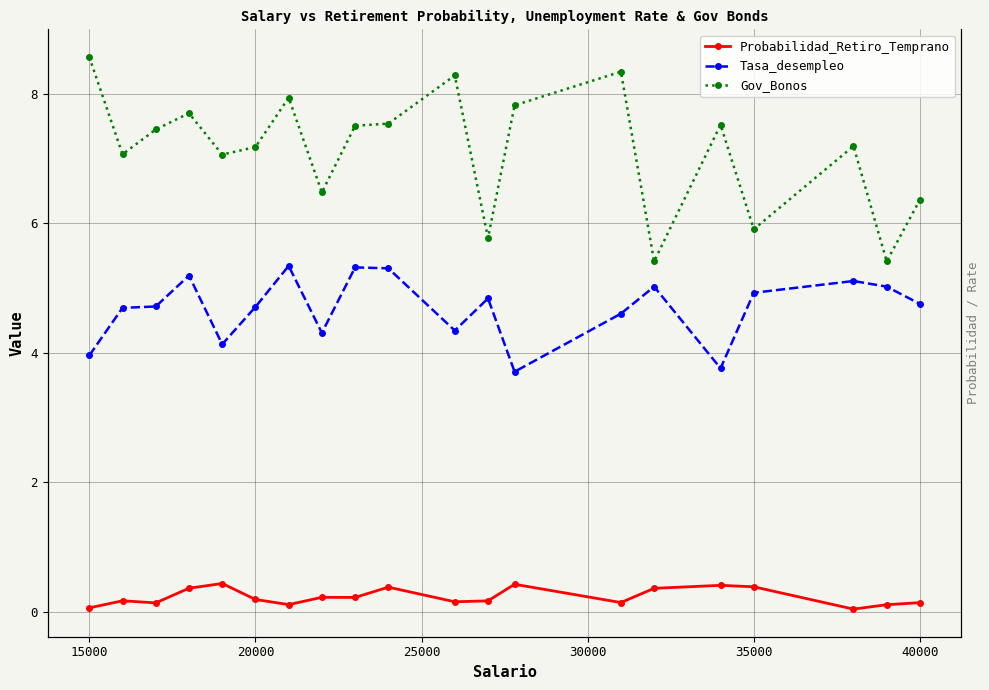

In Tasa_desempleo, how many points are higher than both neighbors (excluding endpoints)?

6